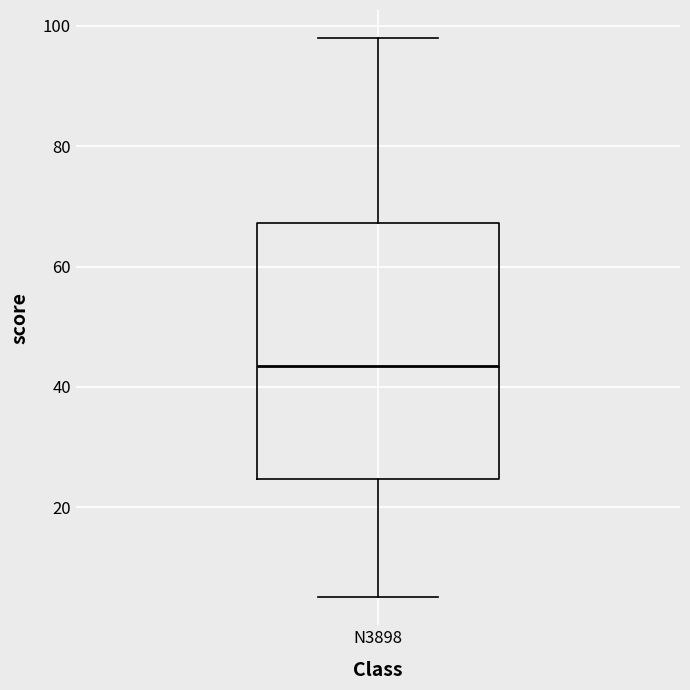

Read this box plot against the y-axis: the position of the median line, the range covered by the box, and the ends of both whiskers. The values are not printed on the chart, so give them approximately, as read against the axis.

median 44, box 24 to 68, whiskers 6 to 98